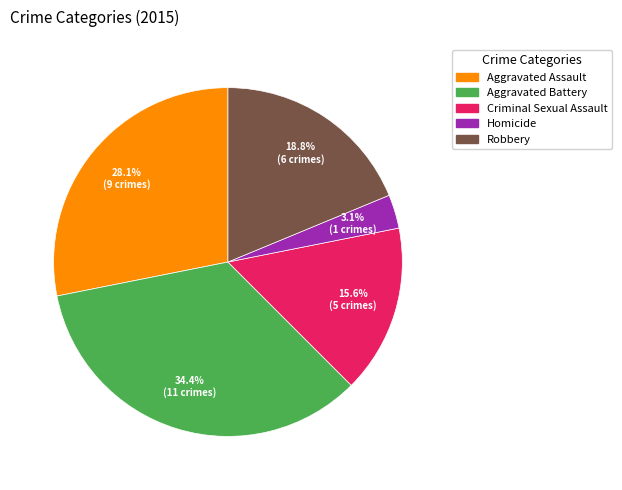

Which category has the smallest portion of the pie?

Homicide